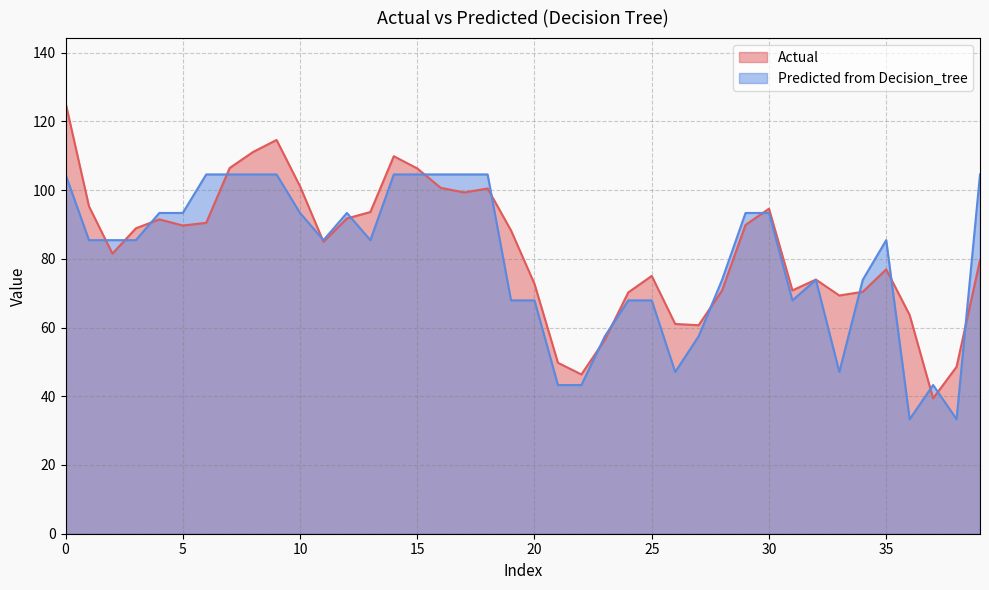

Which category has the lowest value across all series?

36